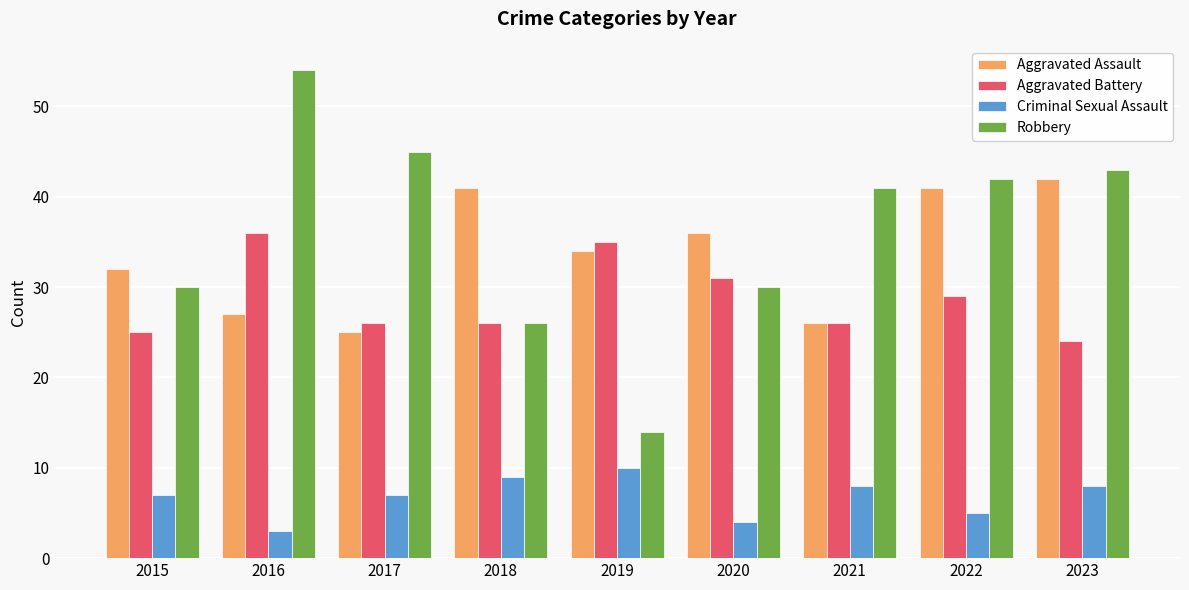

What is the average value of the Robbery series?

36